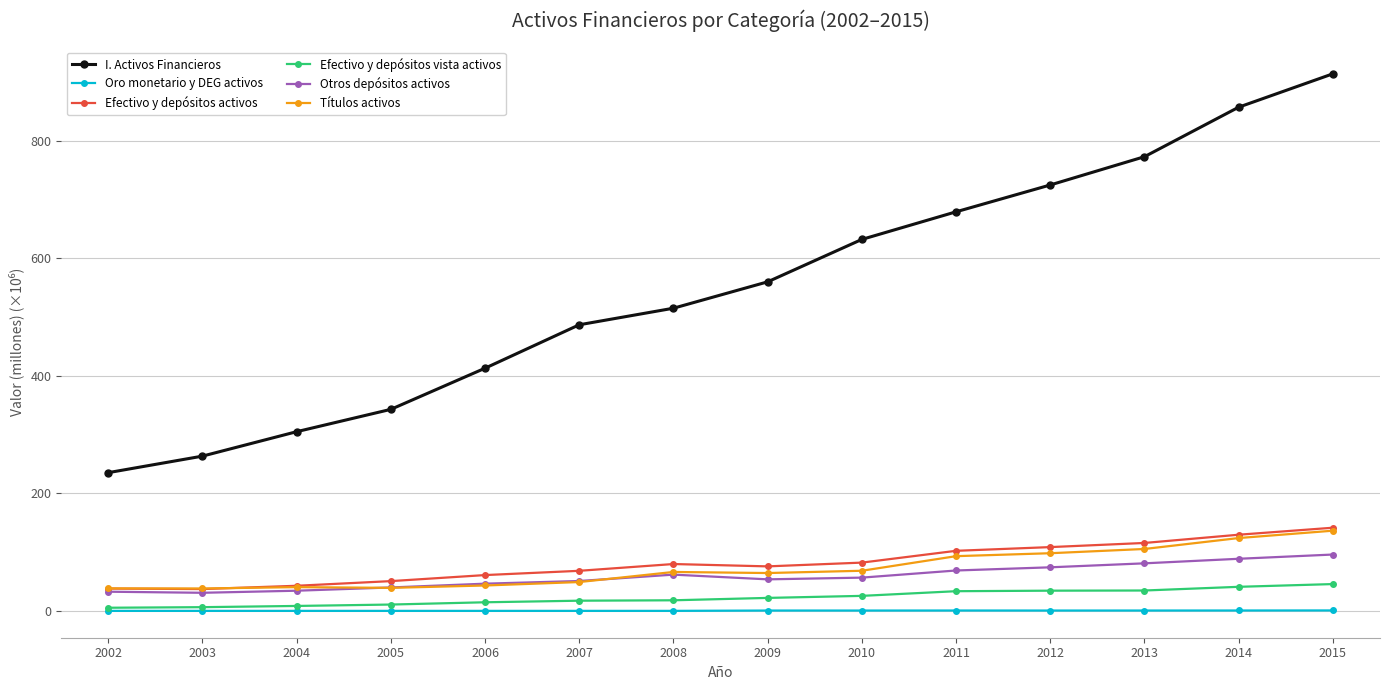

Between 2011 and 2012, which series saw the biggest shift?

I. Activos Financieros